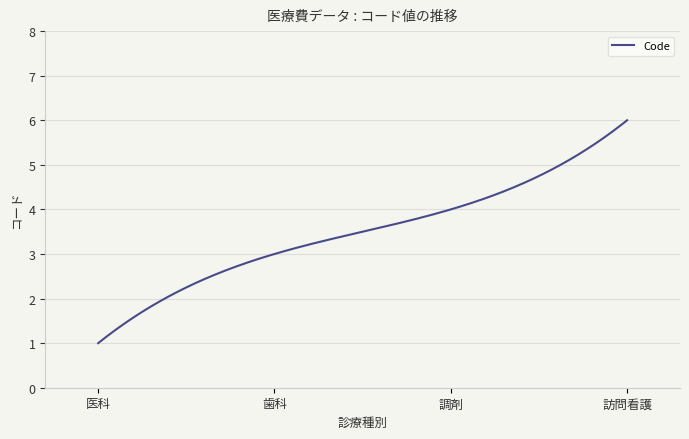

What is the minimum value shown in the chart?

1.0